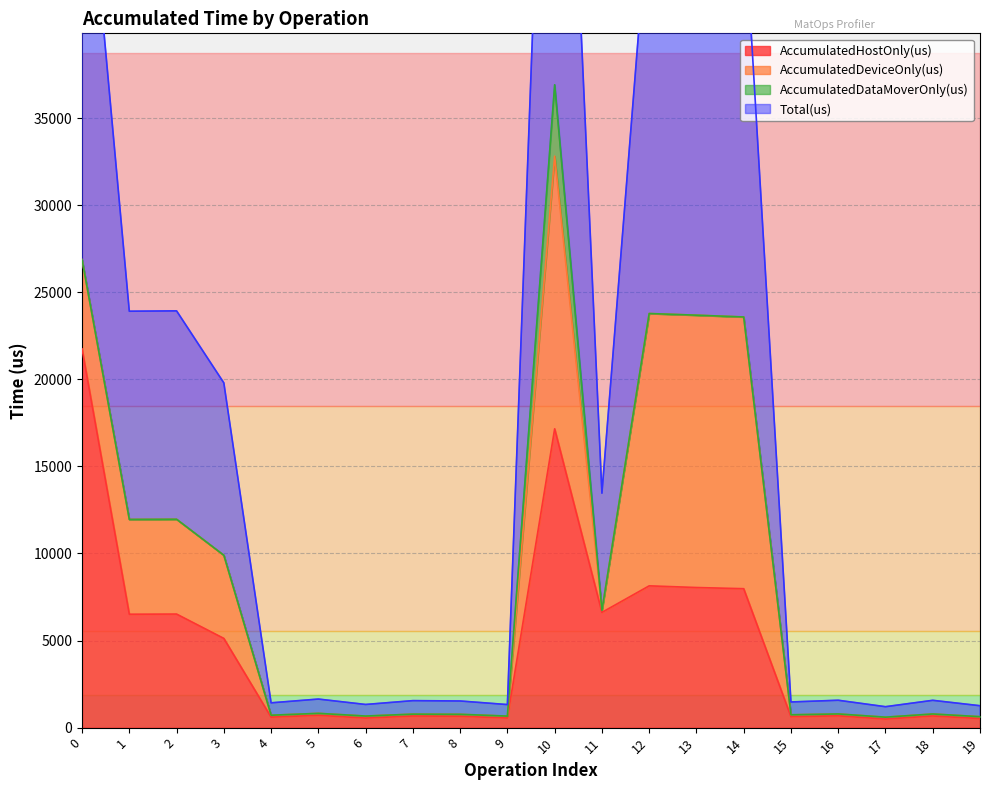

The AccumulatedHostOnly(us) series shows 521.0 at 19. True or false?

True